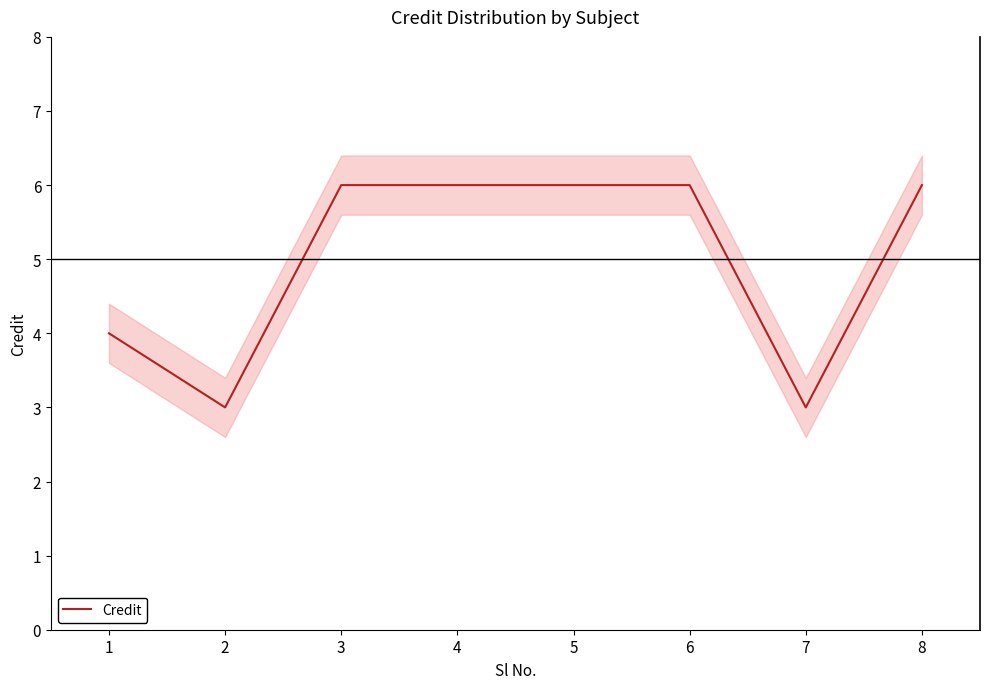

Approximately how many times larger is the value at 6 compared to 7?

2.0